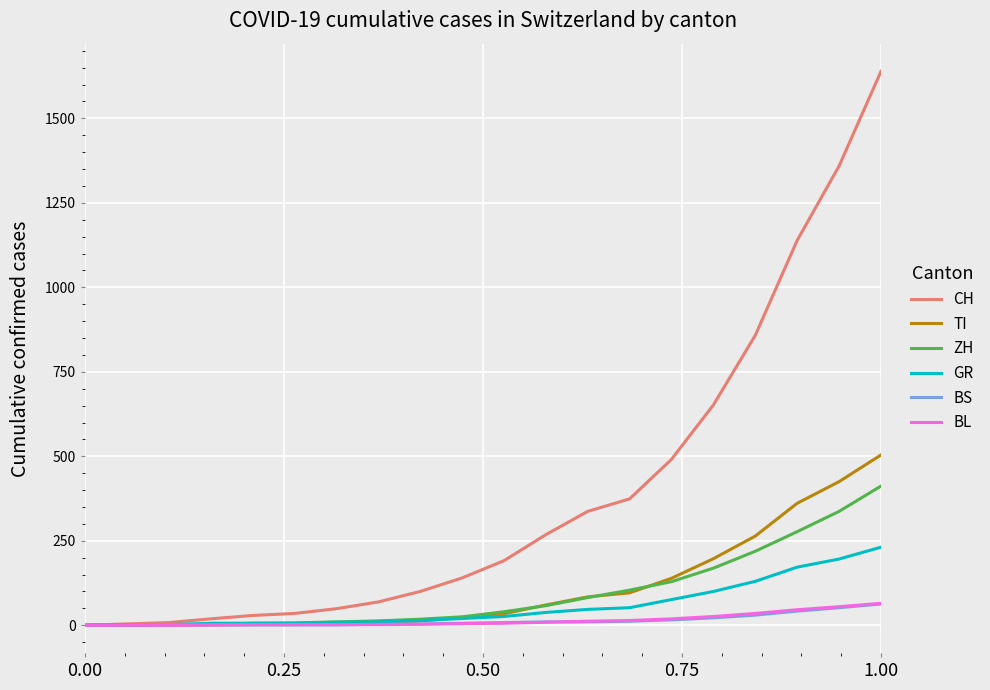

Which series has the largest range (max minus min)?

CH